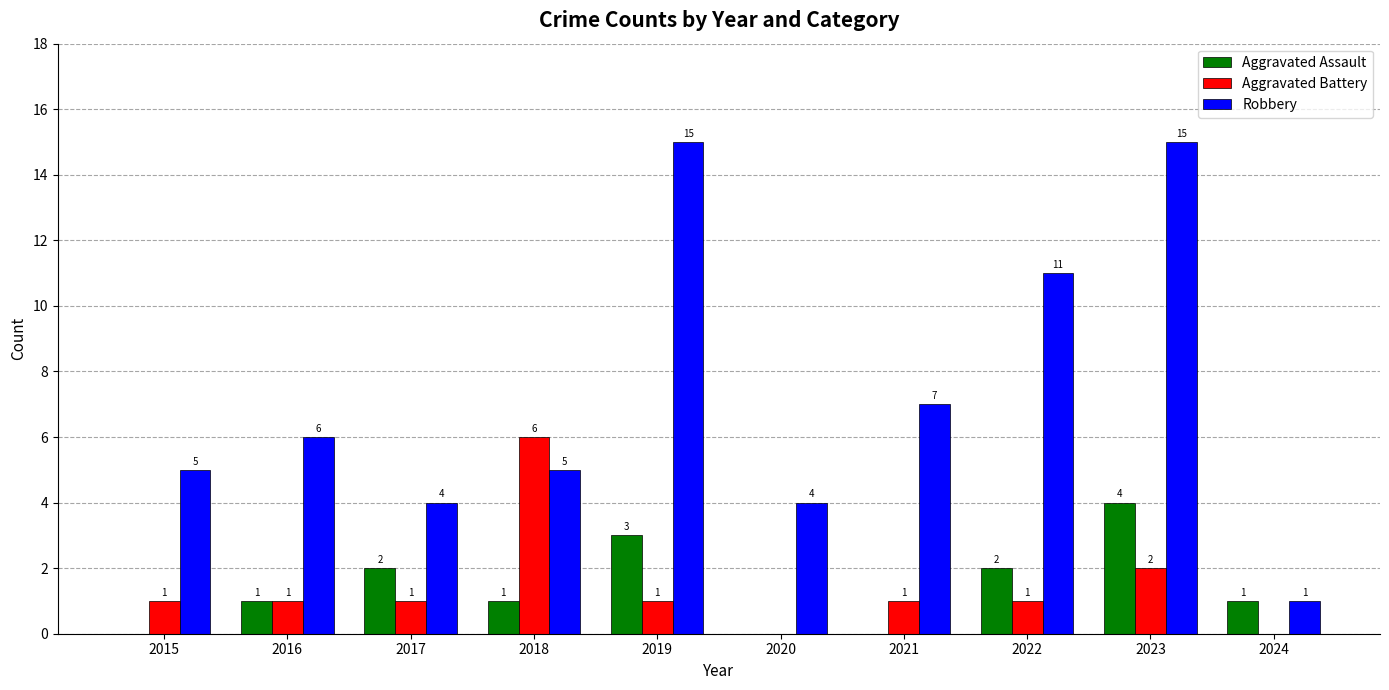

Between 2021 and 2024, which series saw the biggest shift?

Robbery